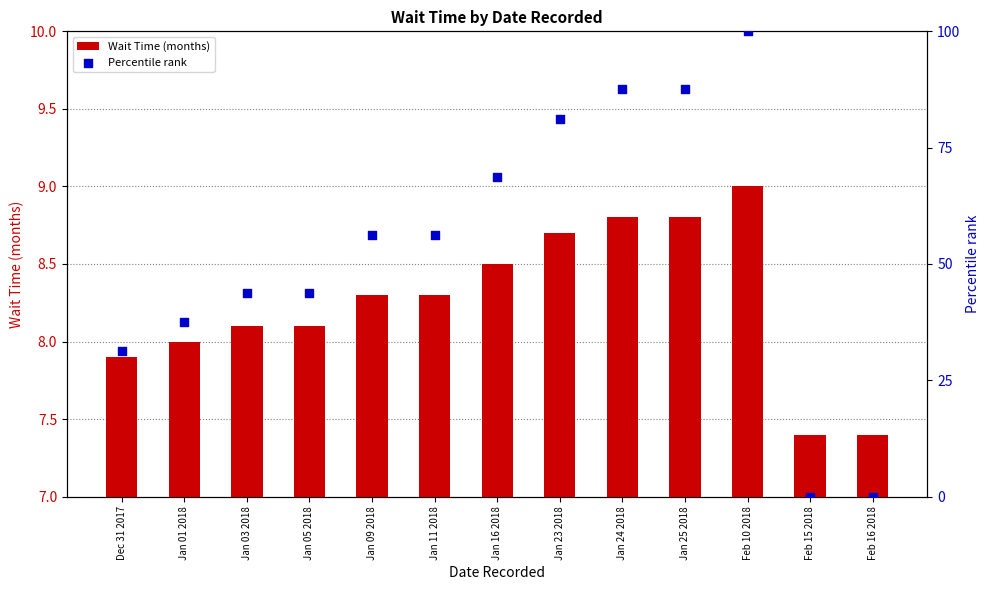

Which series contains the lowest Y value?

Percentile rank